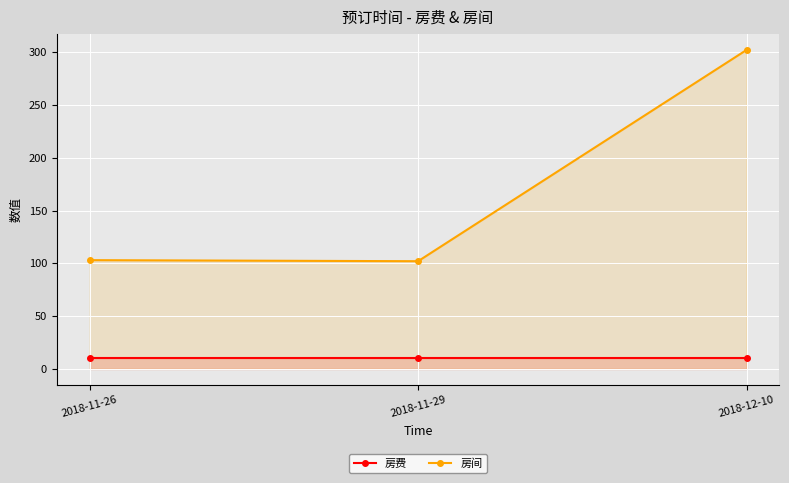

What is the label of the 1st point from the left?

2018-11-26